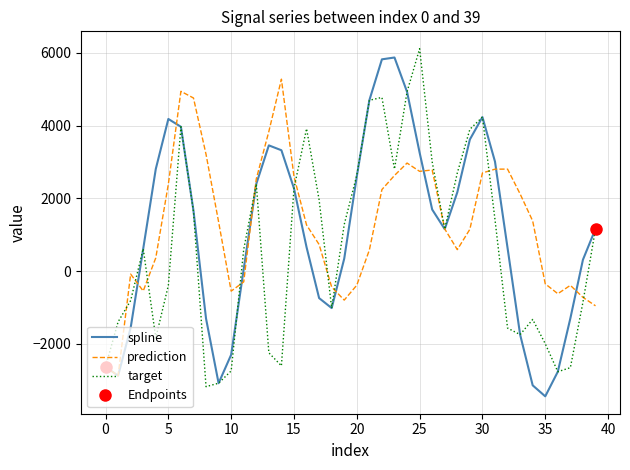

Which series ends up on top after the final intersection of target and spline?

target